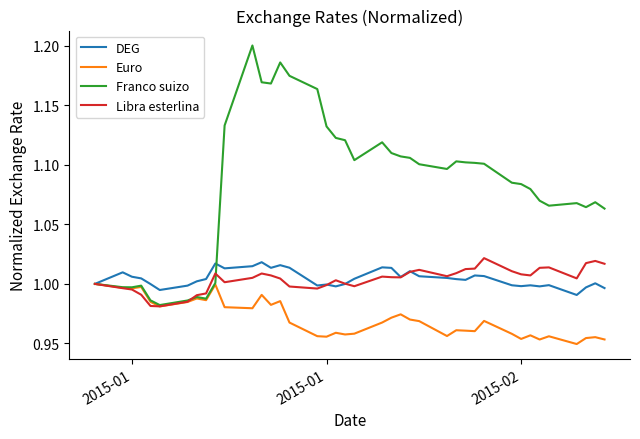

Which series has the widest spread of values?

Franco suizo